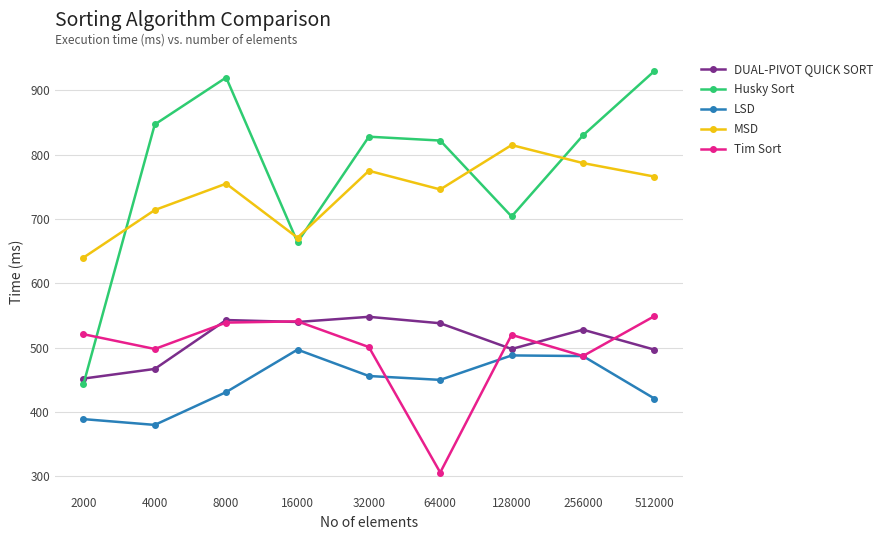

True or false: Husky Sort and LSD intersect in this chart.

False